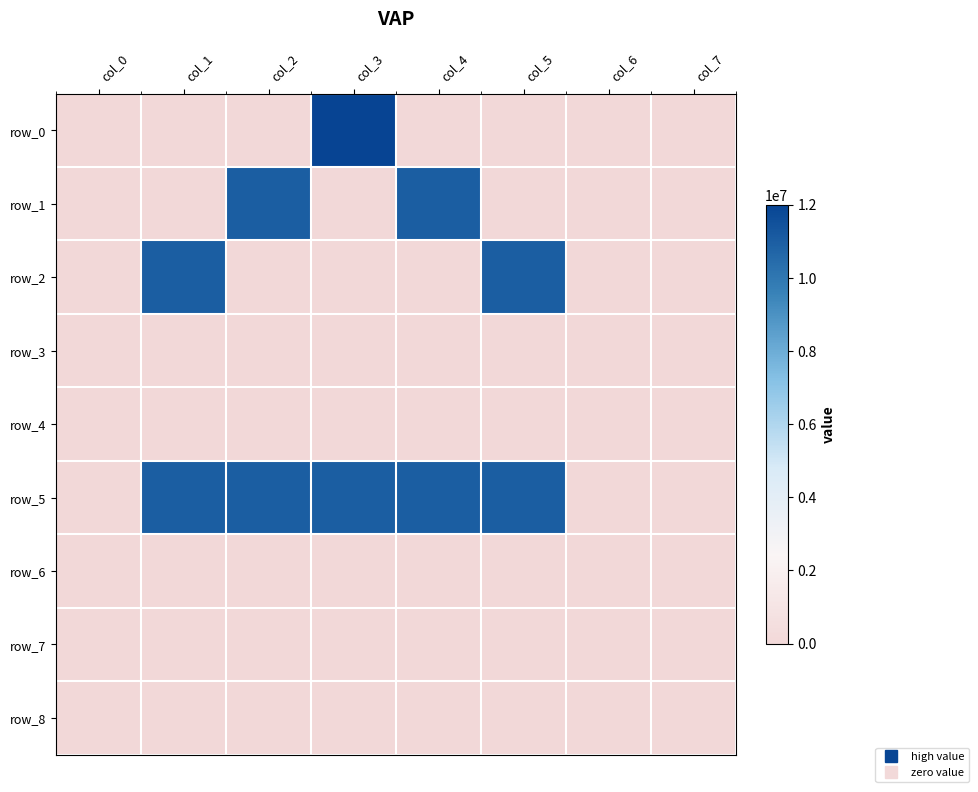

At col_4, list the series in order from largest to smallest.

row_1, row_5, row_0, row_2, row_3, row_4, row_6, row_7, row_8